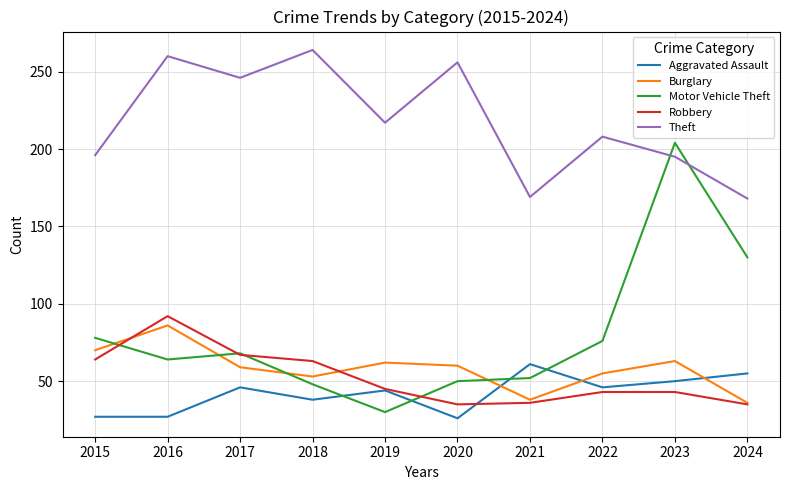

Which series has the largest total across all categories?

Theft